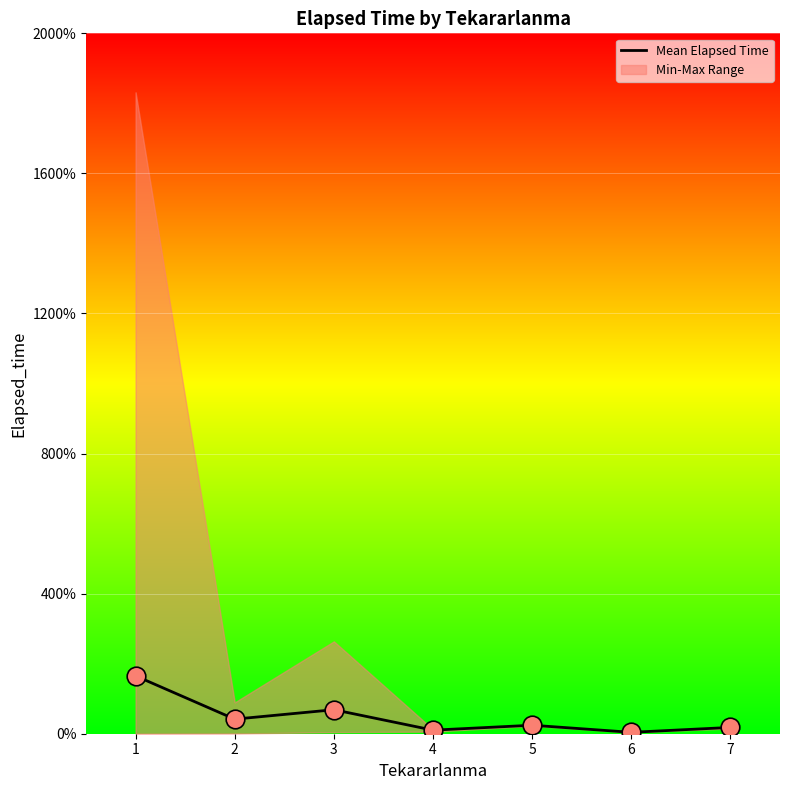

What is the ratio of the value at 1 to the value at 2?

4.0